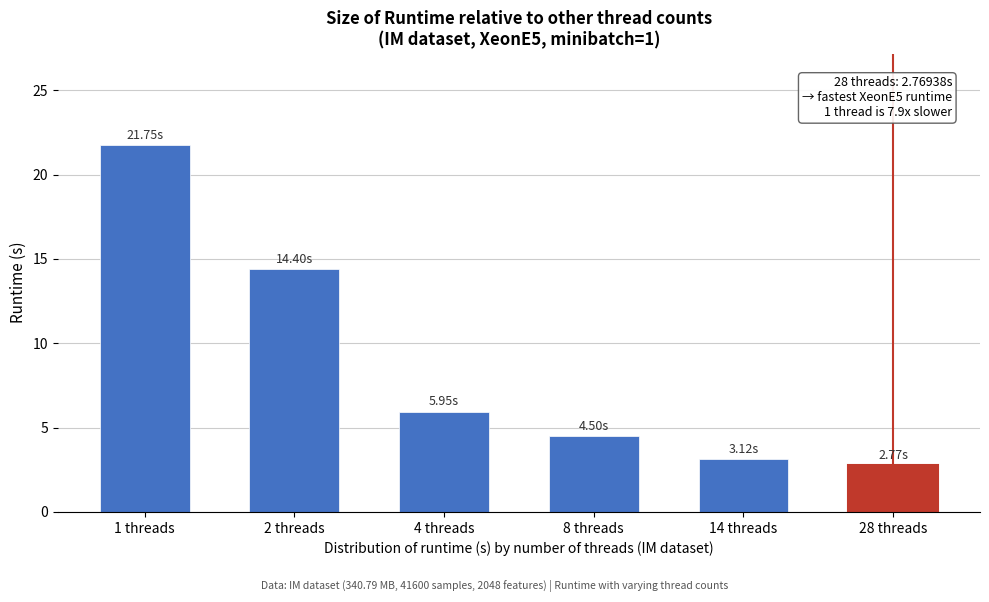

What is the sum of all values?

52.5